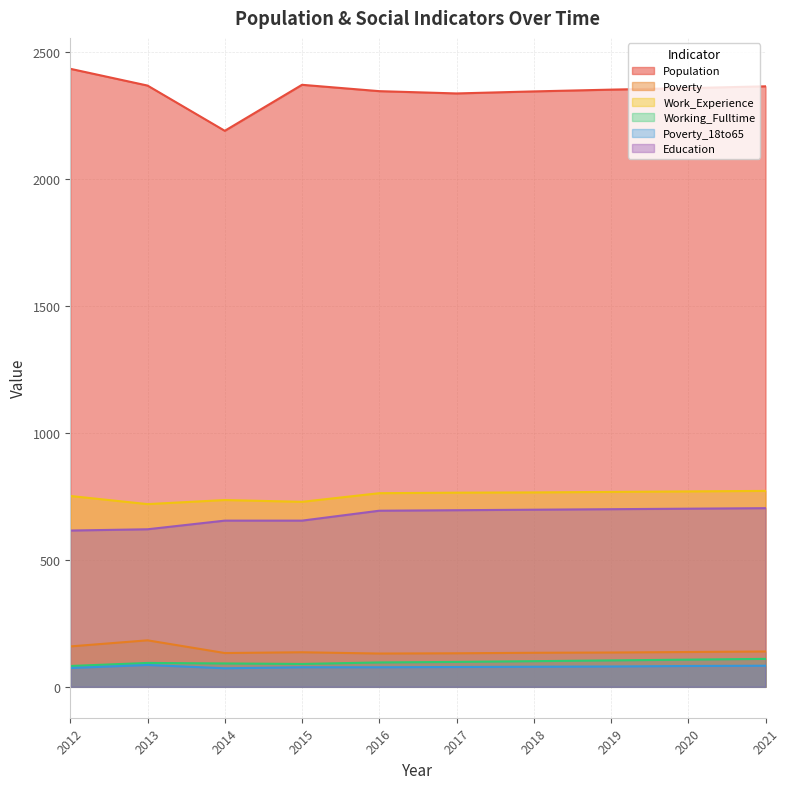

At which category is the sum across all series the highest?

2021